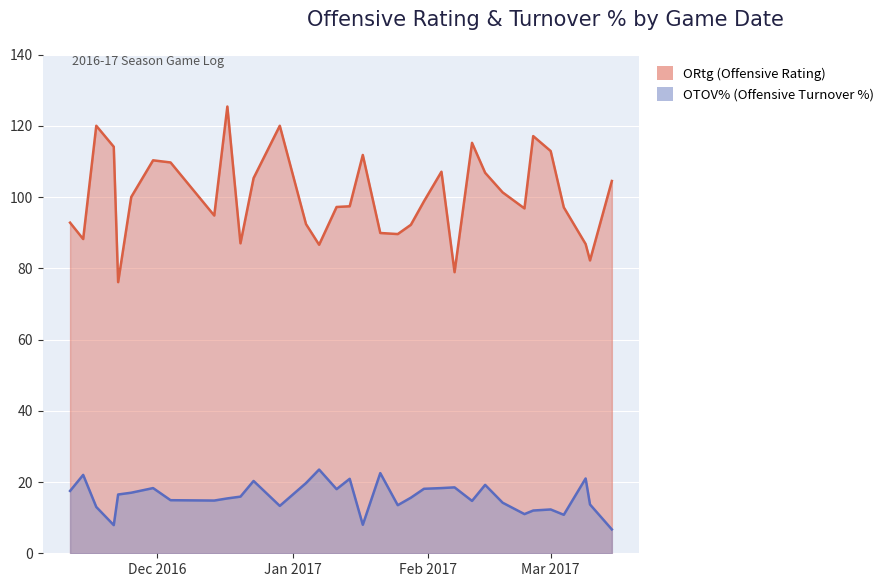

At which label does OTOV% reach its peak?

2017-01-07